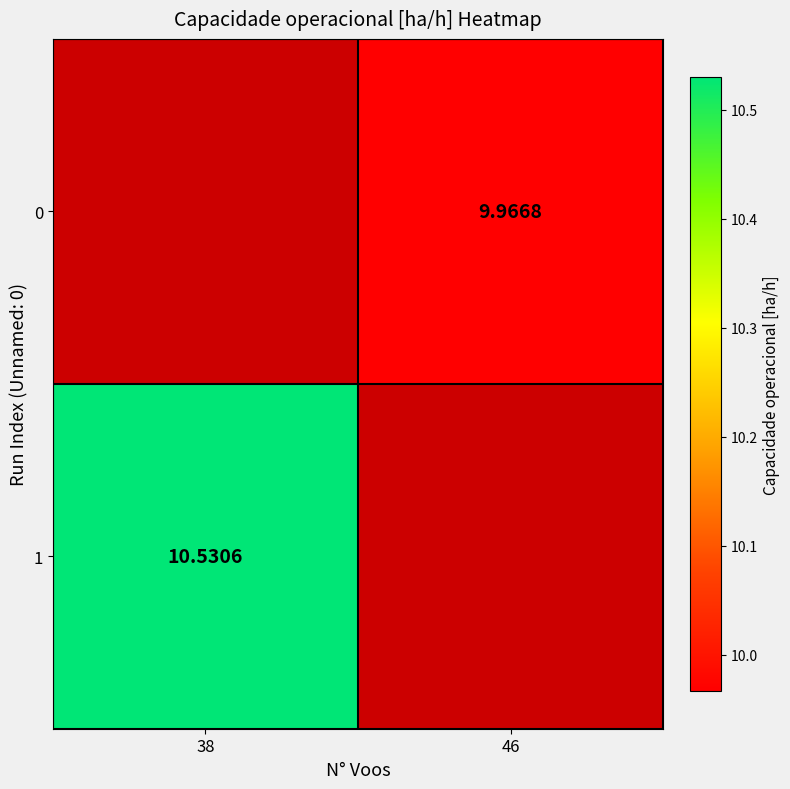

Between 38 and 46, which is larger?

46